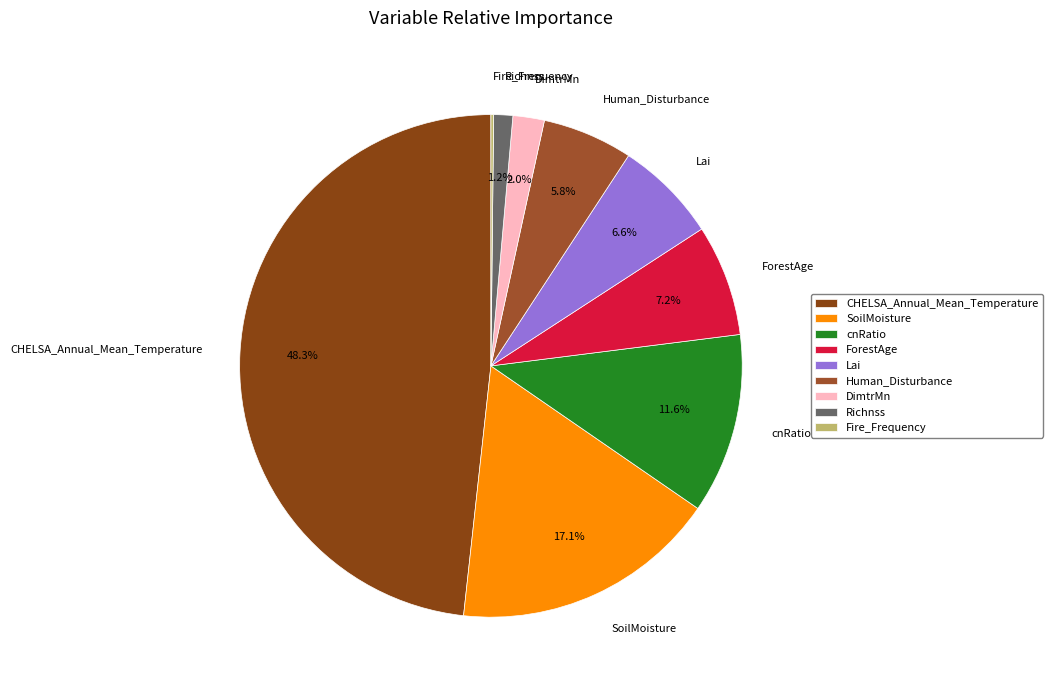

To the nearest percent, what is the difference between the Richnss and DimtrMn slice percentages?

1%